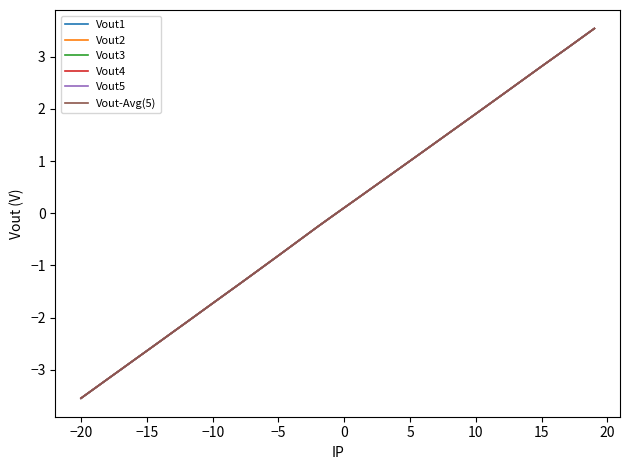

What is the lowest value of the Vout-Avg(5) series?

-3.5